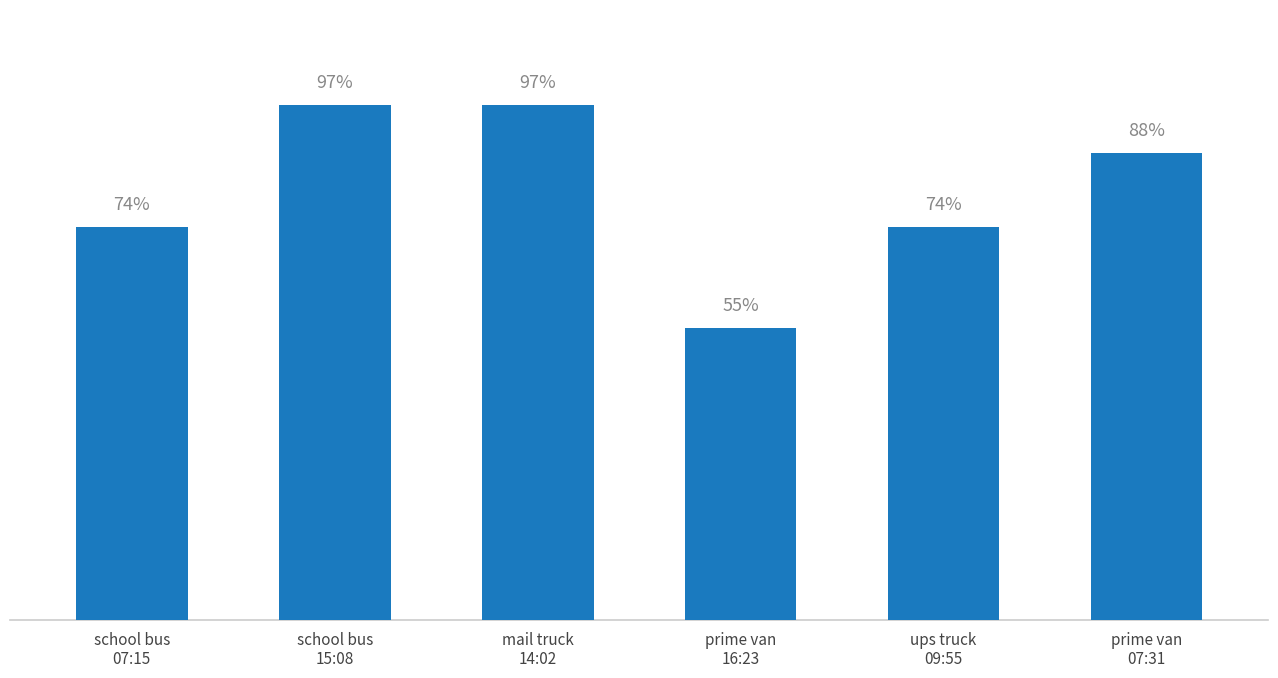

Rank the categories by value from highest to lowest.

school bus
15:08, mail truck
14:02, prime van
07:31, school bus
07:15, ups truck
09:55, prime van
16:23